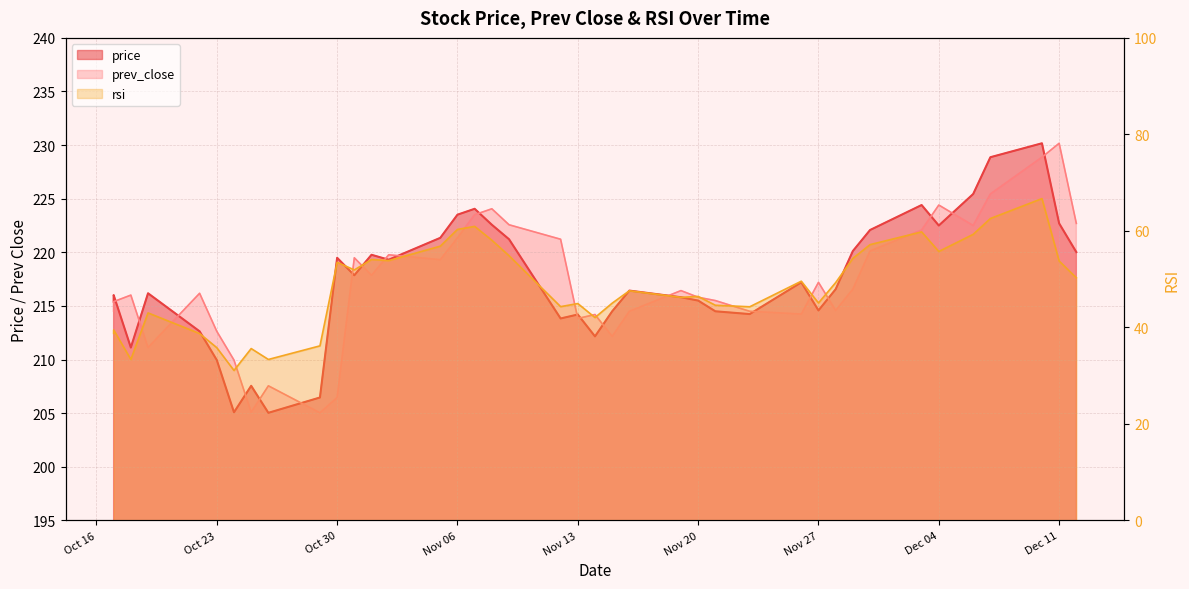

The prev_close series shows 362.3 at 2018-11-09. True or false?

False